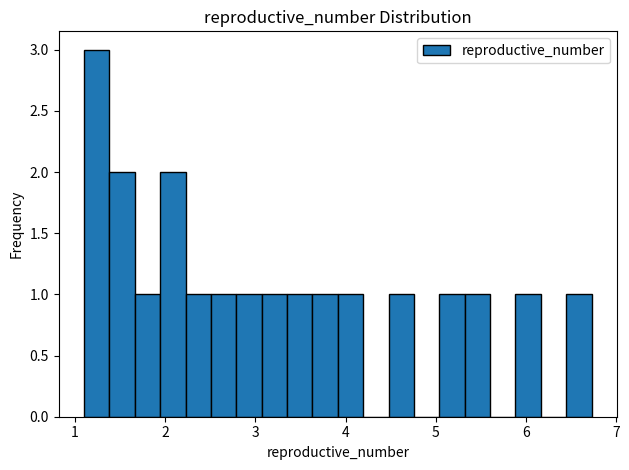

Read against the x-axis, roughly where is the centre of the tallest bar?

1.2